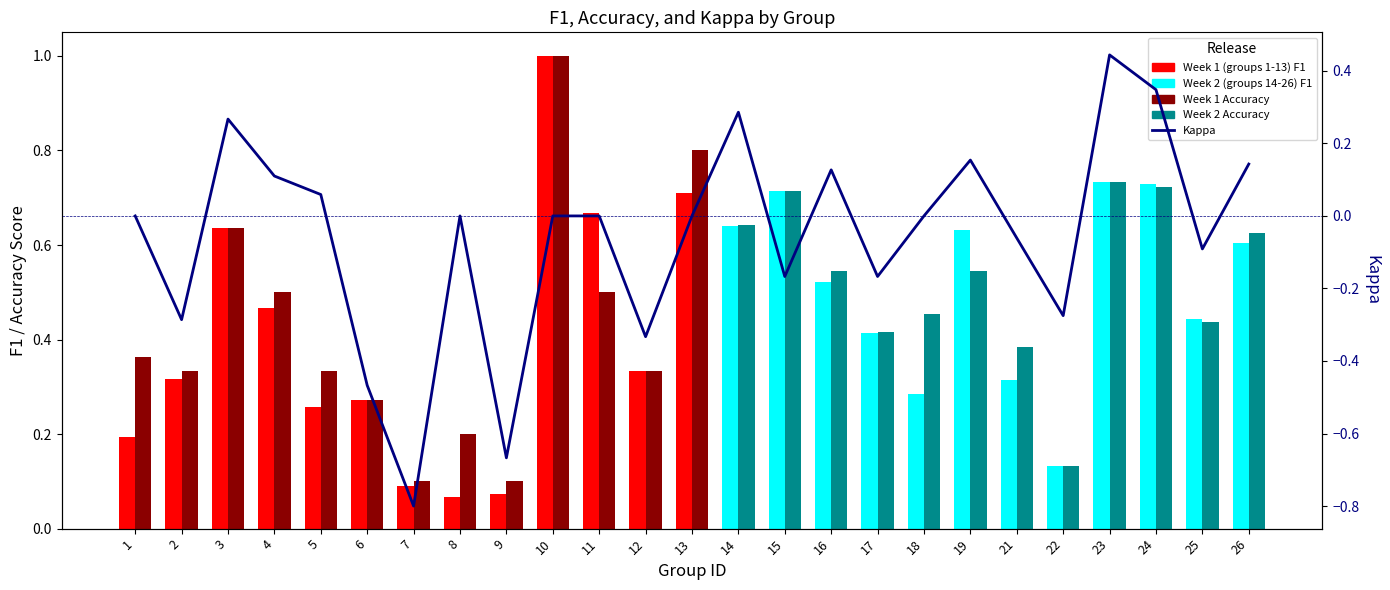

Is it true that the value at 25 is -0.1?

False